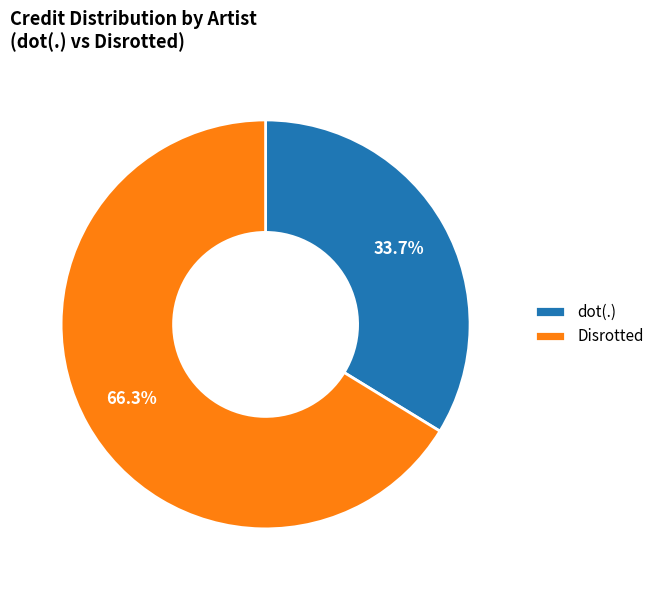

Which category has the smallest portion of the pie?

dot(.)